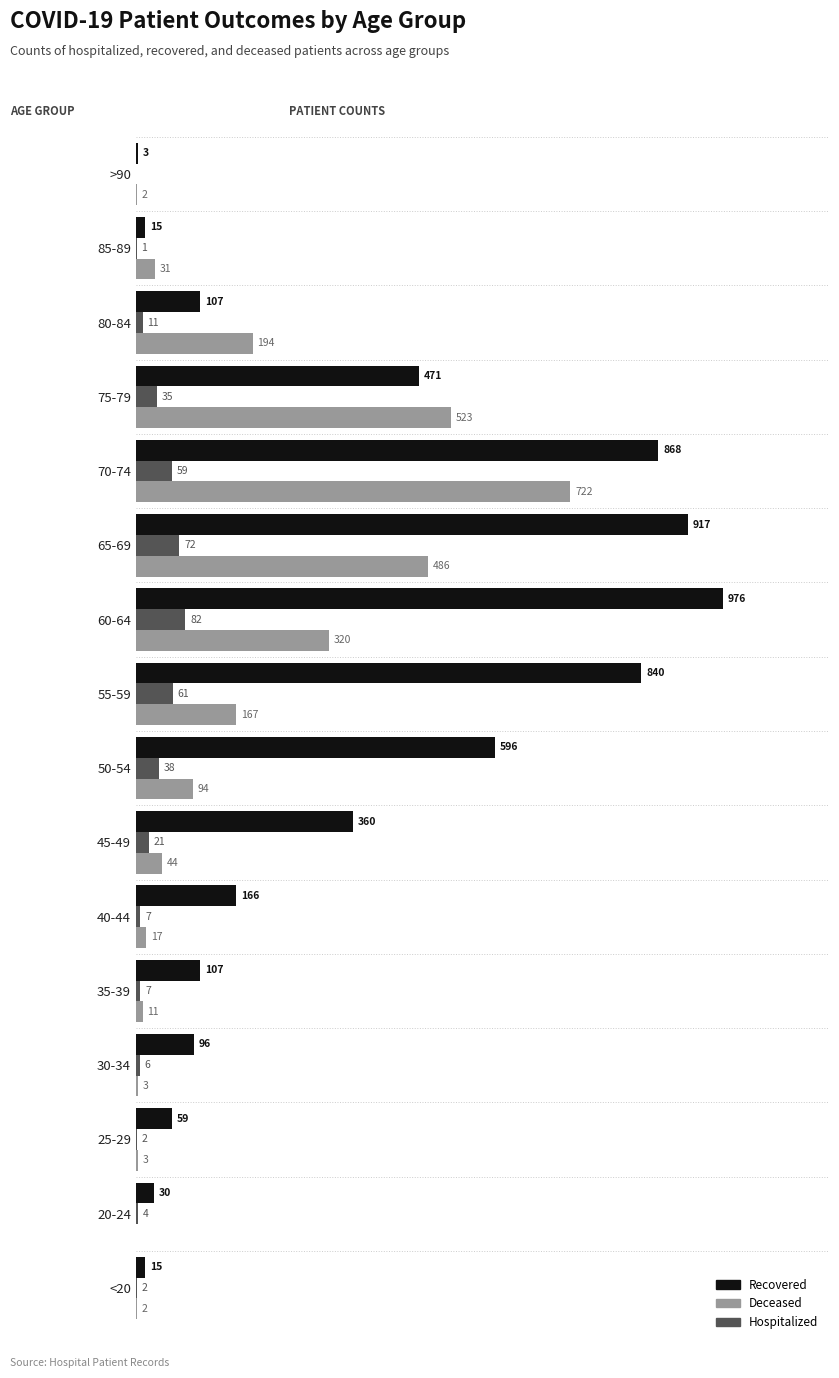

At which category is the sum across all series the highest?

70-74